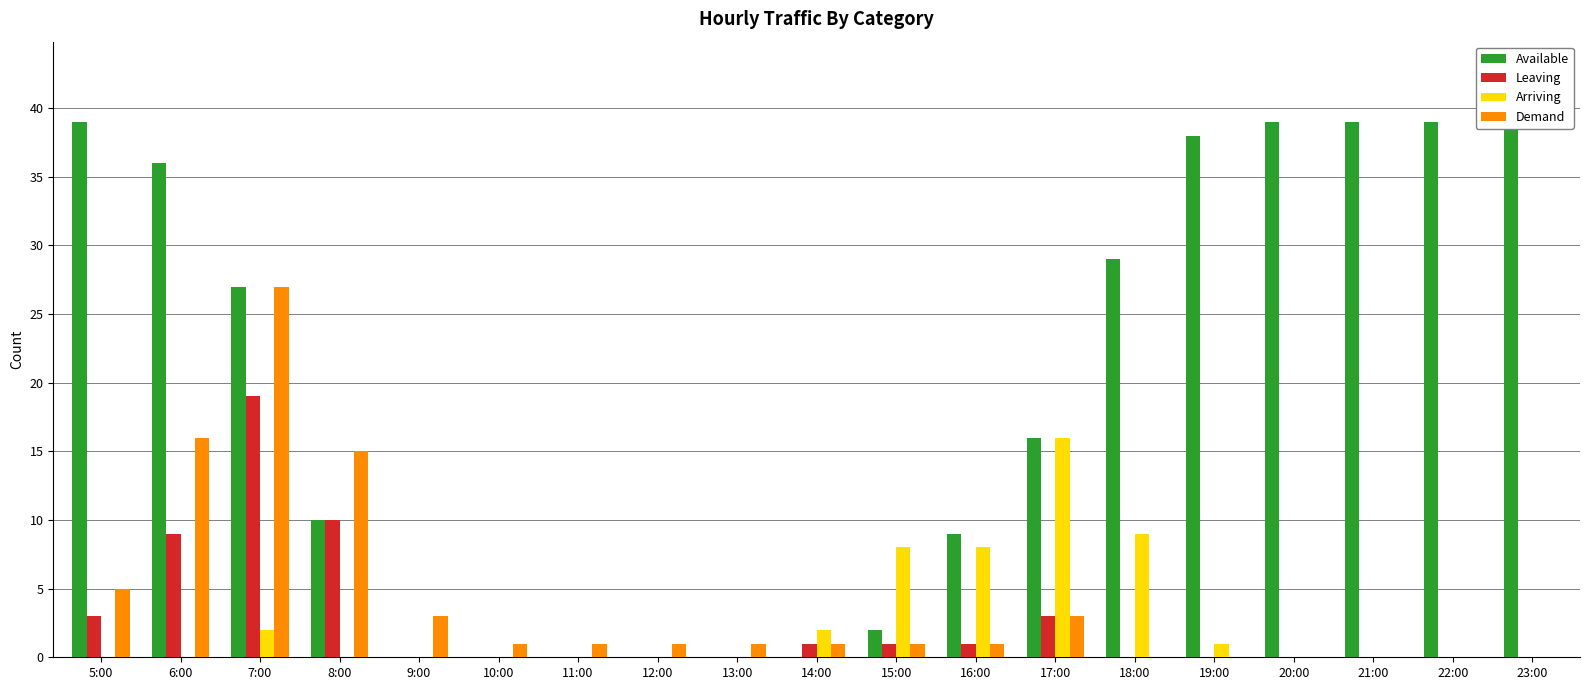

At which category does the chart reach its minimum across all series?

9:00